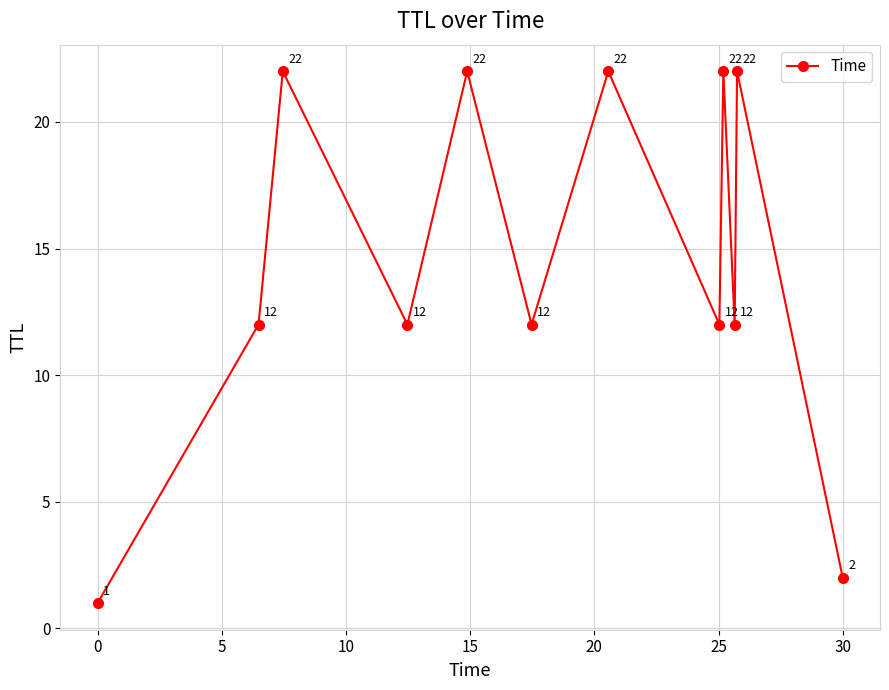

Is this an area chart (filled region under the line)?

No